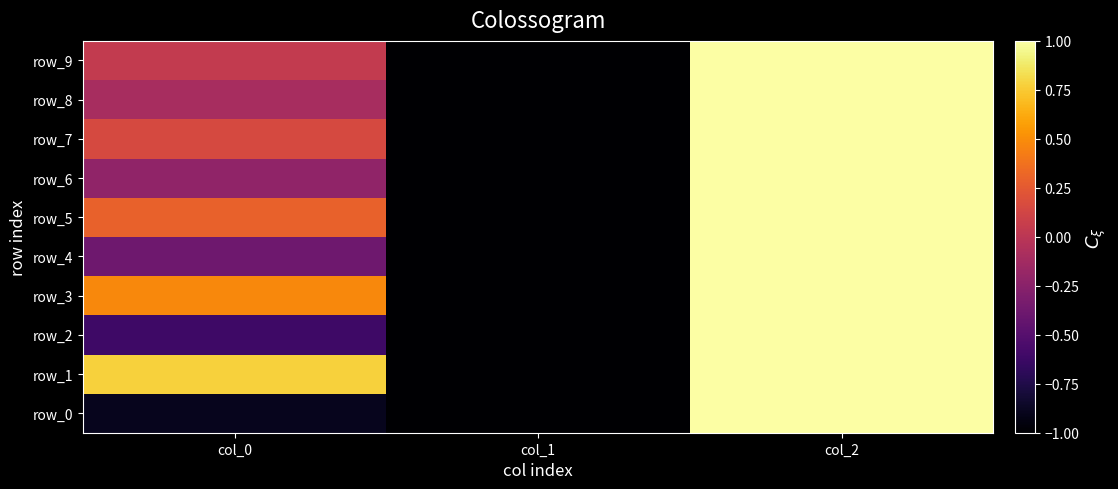

What is the average value of the row_6 series?

-0.1